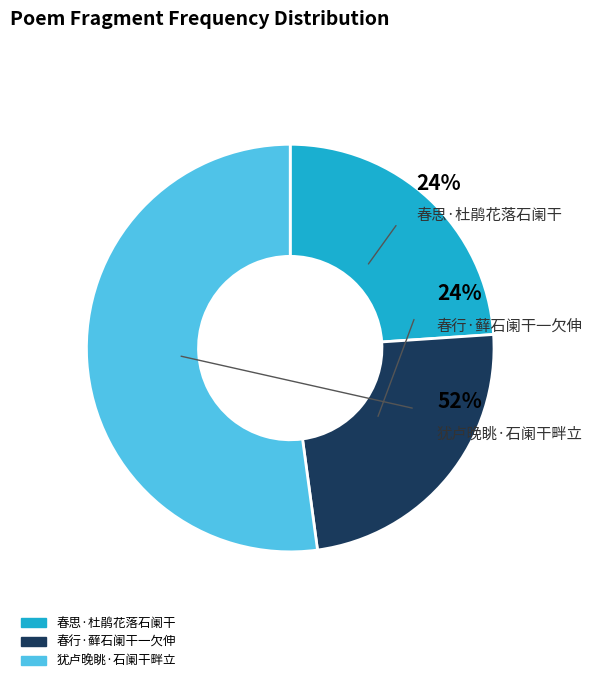

What percentage is NOT represented by 春行·藓石阑干一欠伸?

76.1%